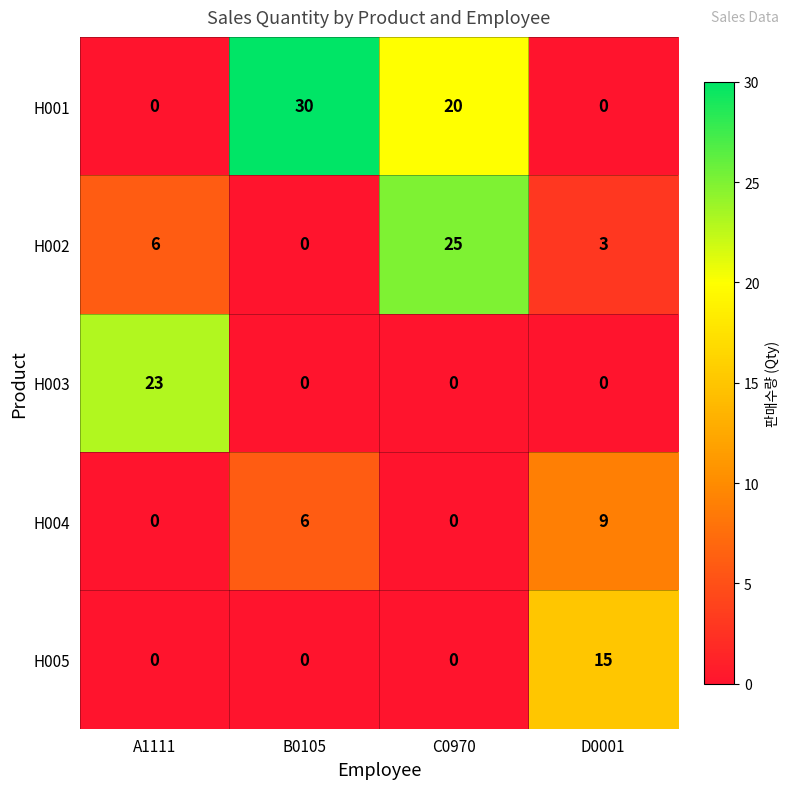

Rank the series by their maximum value, from highest to lowest.

H001, H002, H003, H005, H004